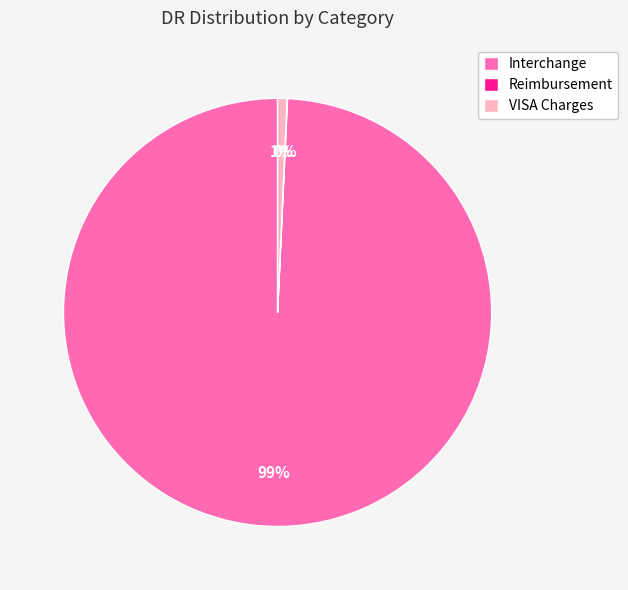

Which slice is the largest?

Interchange